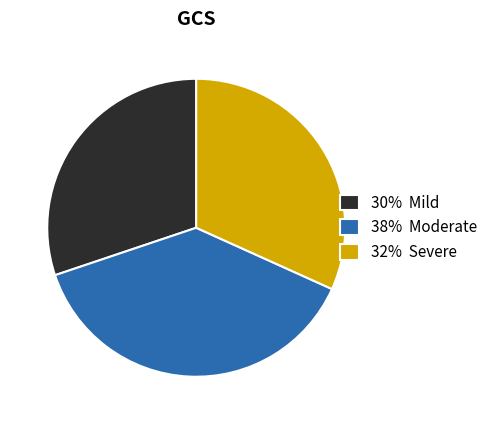

Is it true that 30% Mild is 22% of the pie?

False